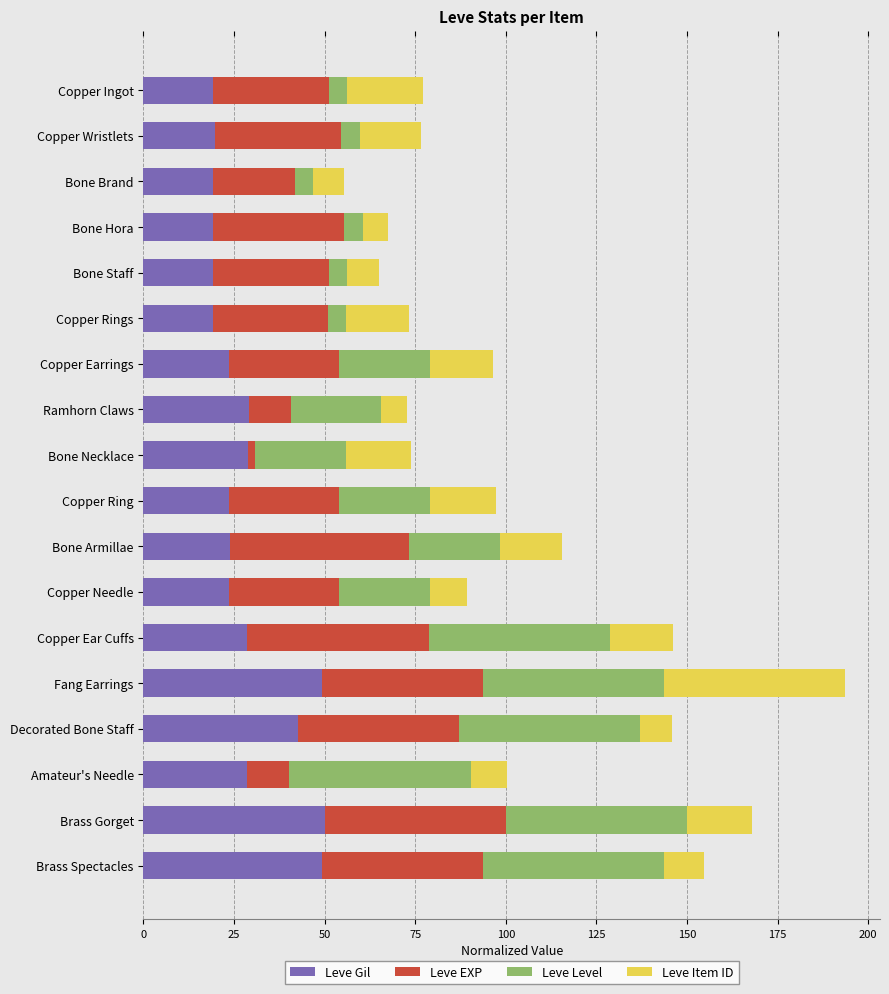

What is the total value across all series at Amateur's Needle?

100.5